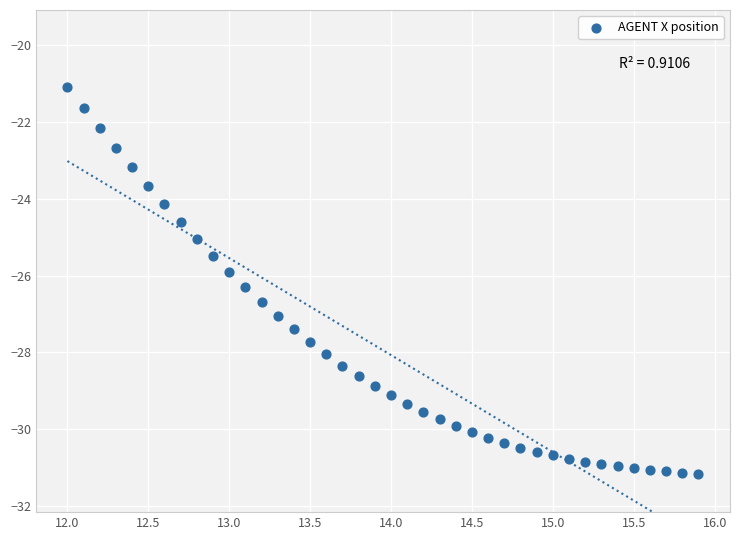

What is the range of X values (max minus min)?

3.9